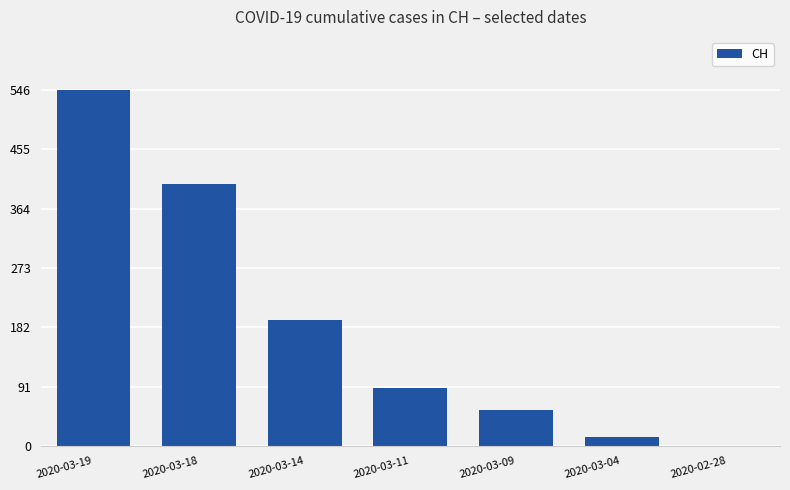

What is the difference between the values at 2020-03-18 and 2020-03-11?

313